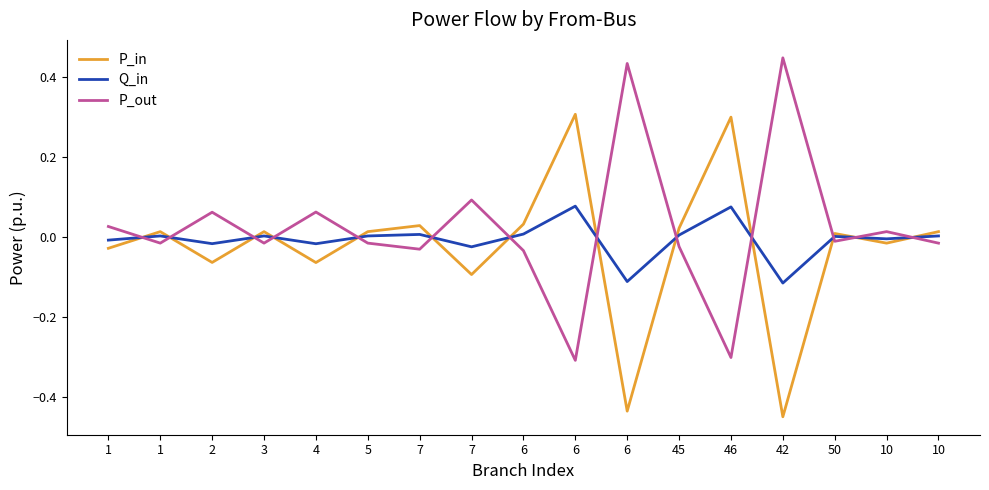

The value of P_in at 6 is -0.1. True or false?

False